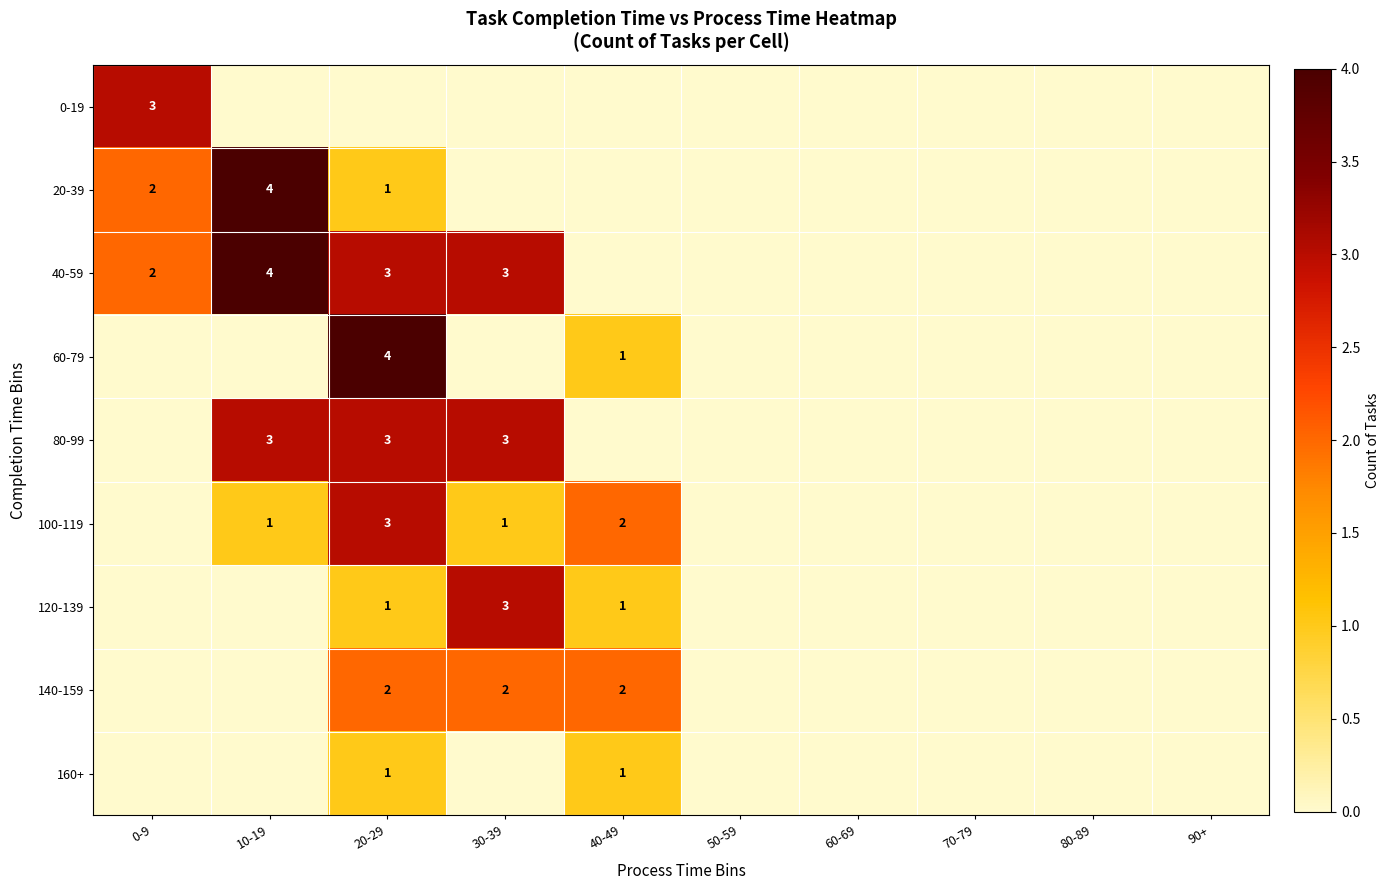

What is the difference between the 20-39 values at 20-29 and 10-19?

3